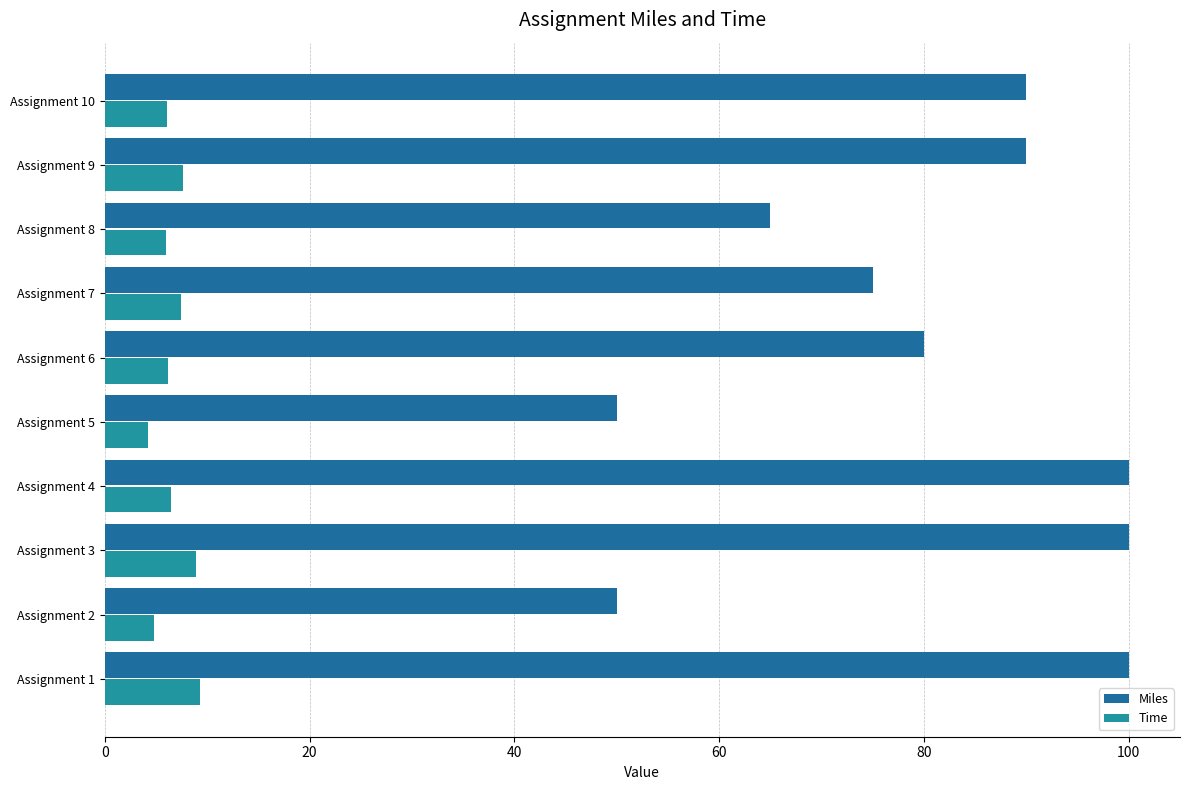

Is the value of Time at Assignment 4 greater than the value of Miles at Assignment 6?

No